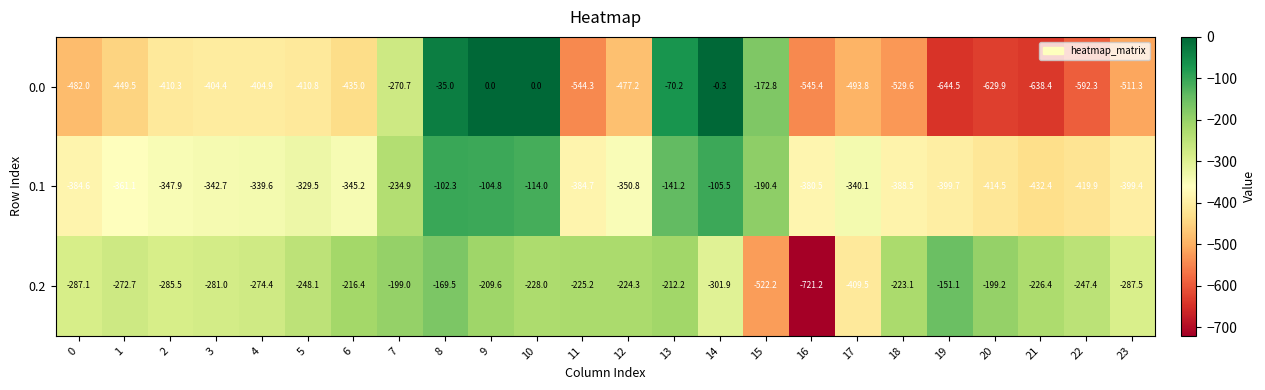

The 0.1 series shows -114.0 at 10. True or false?

True